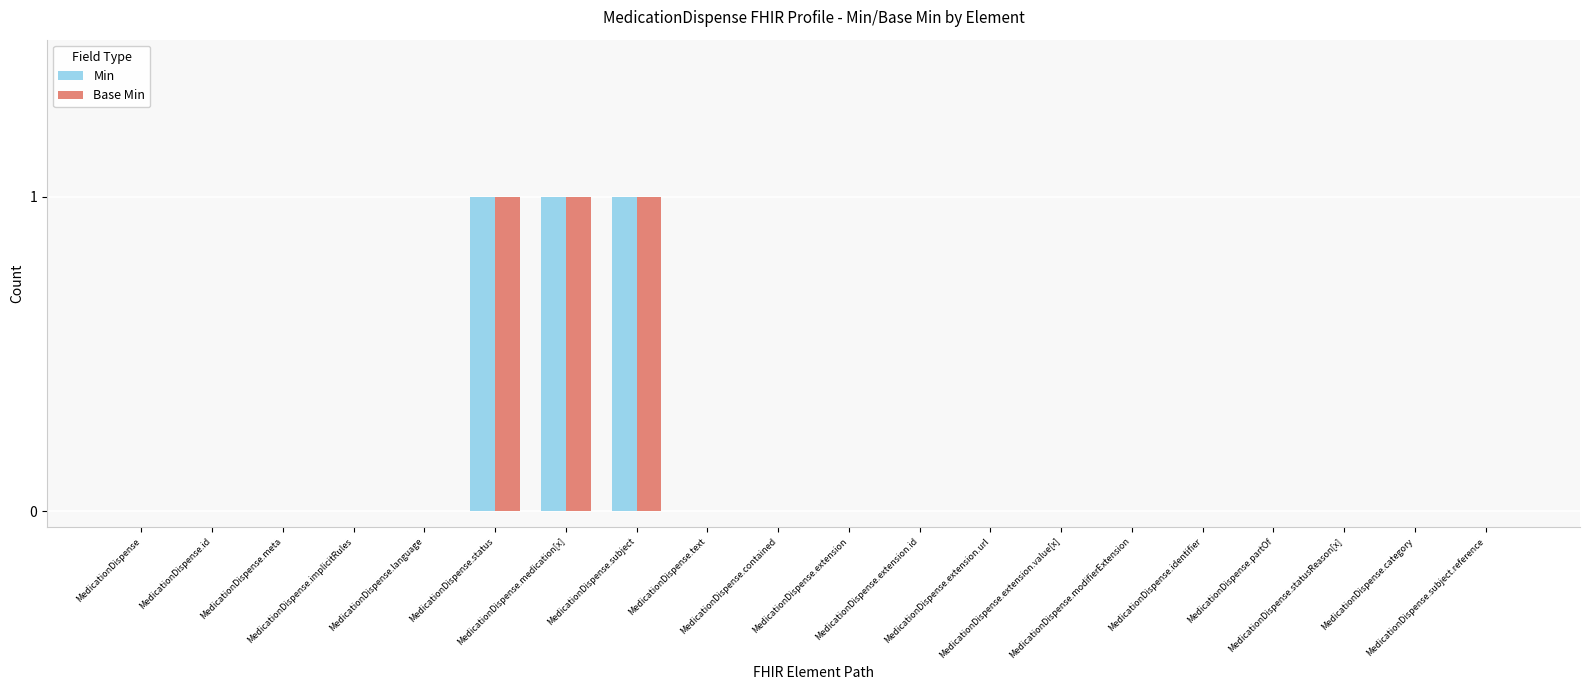

Does the chart contain stacked bars?

No